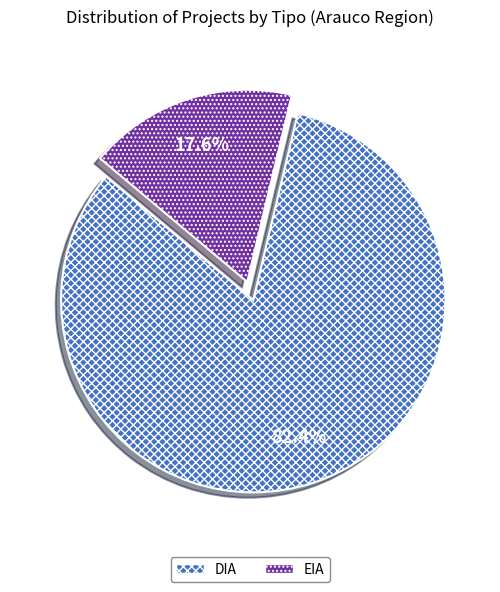

To the nearest percent, what is the difference between the DIA and EIA slice percentages?

65%